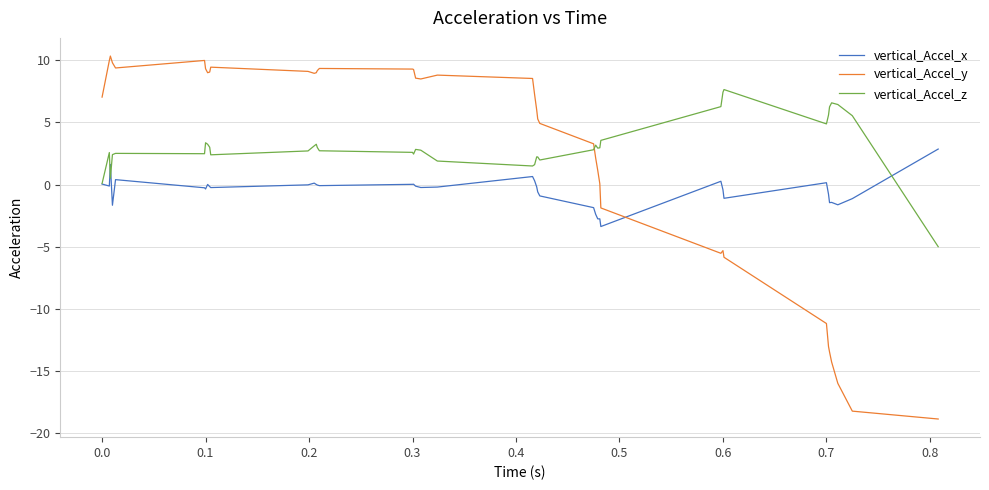

How many times do vertical_Accel_y and vertical_Accel_x cross each other?

1